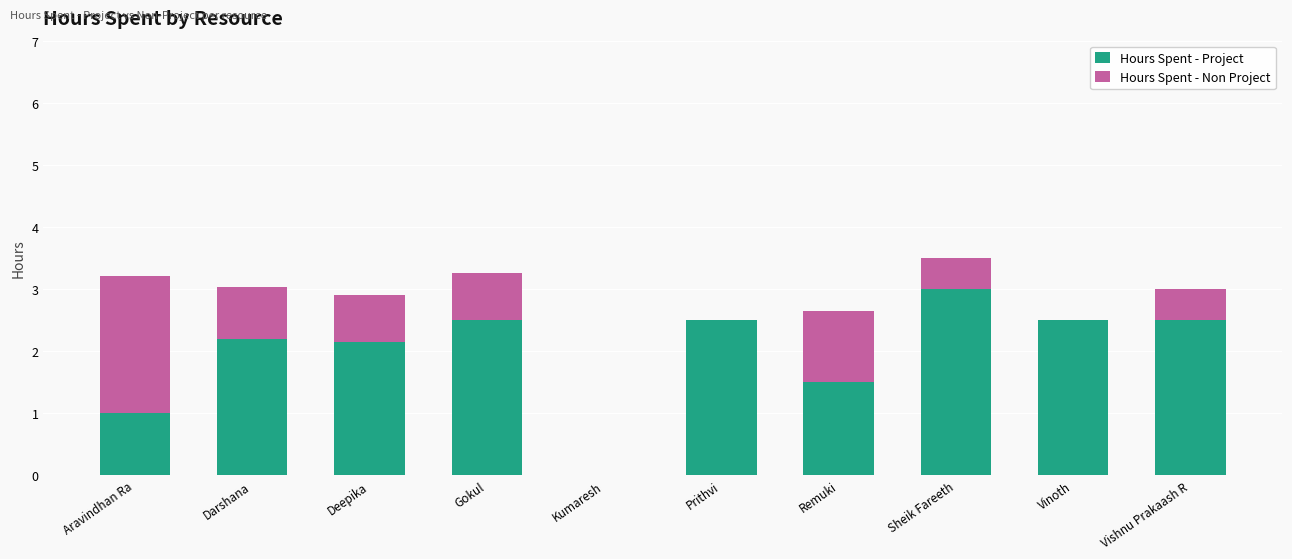

What is the total value across all series at Aravindhan Ra?

3.2